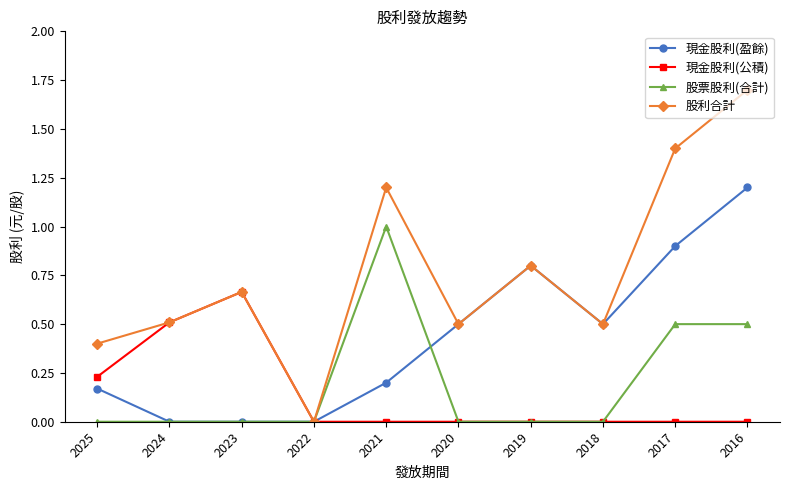

List the series in order of their peak value, lowest first.

現金股利(公積), 股票股利(合計), 現金股利(盈餘), 股利合計